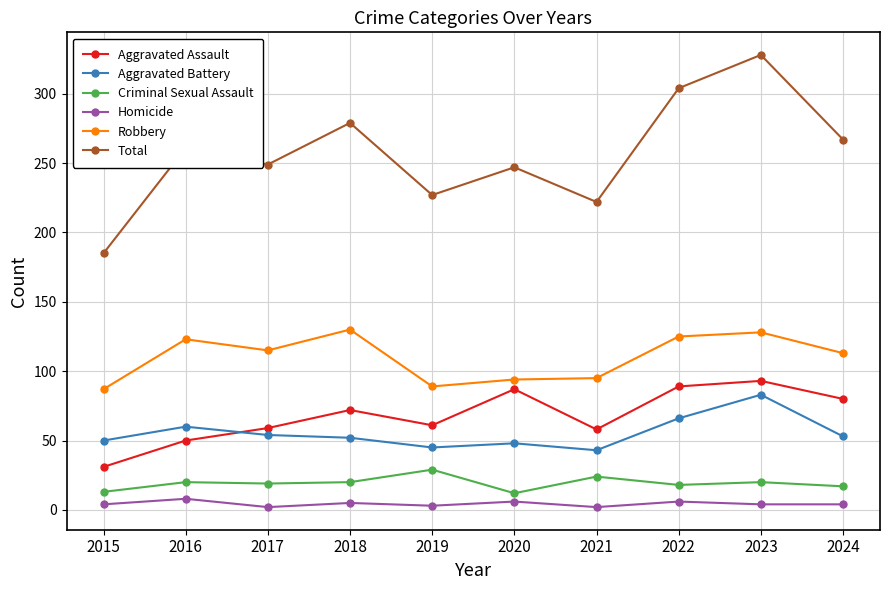

How many interior local peaks does the Aggravated Assault series have?

3